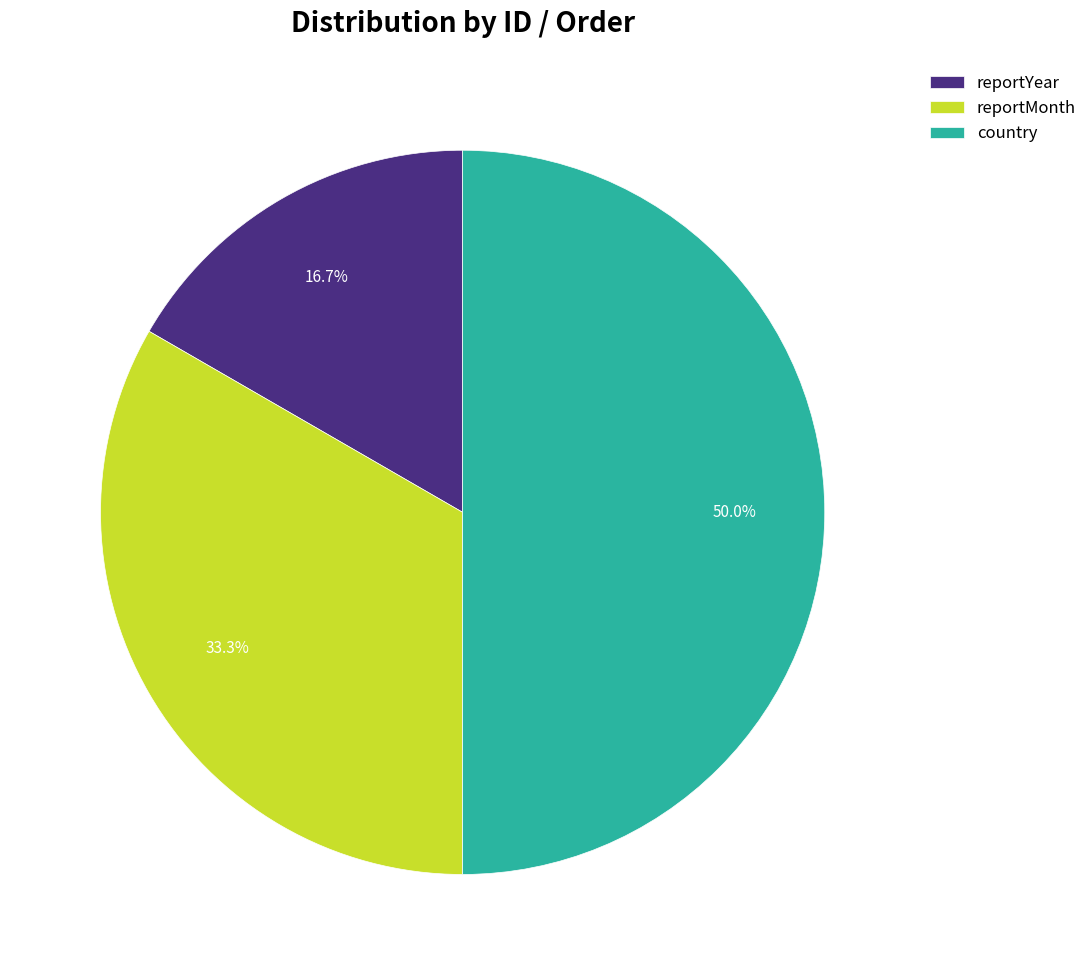

How many slices are in this pie chart?

3